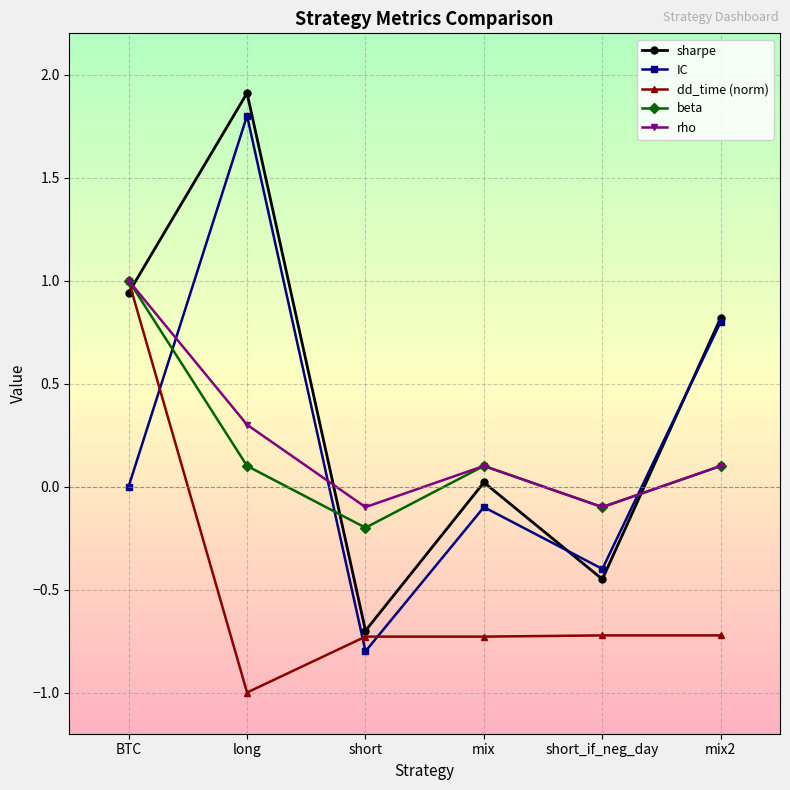

What is the difference between the sharpe values at BTC and short?

1.6